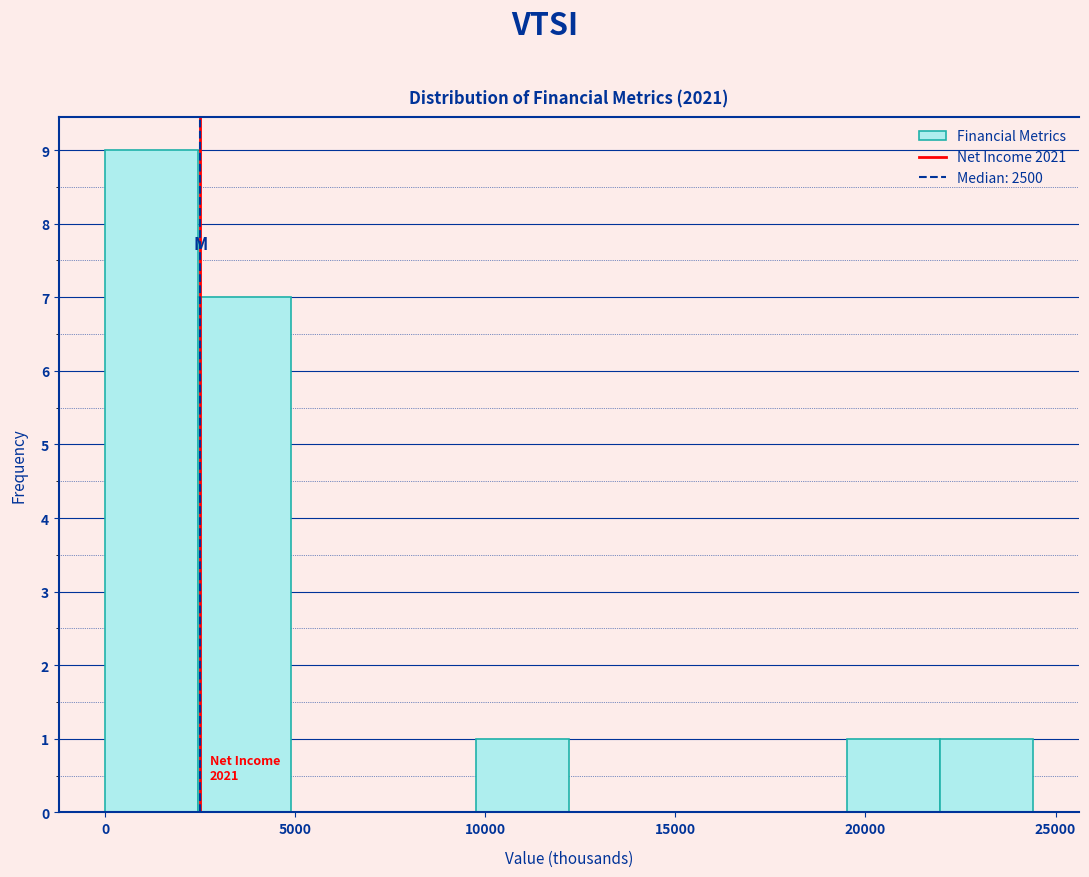

Which range on the x-axis has the tallest bar?

0 to 2500